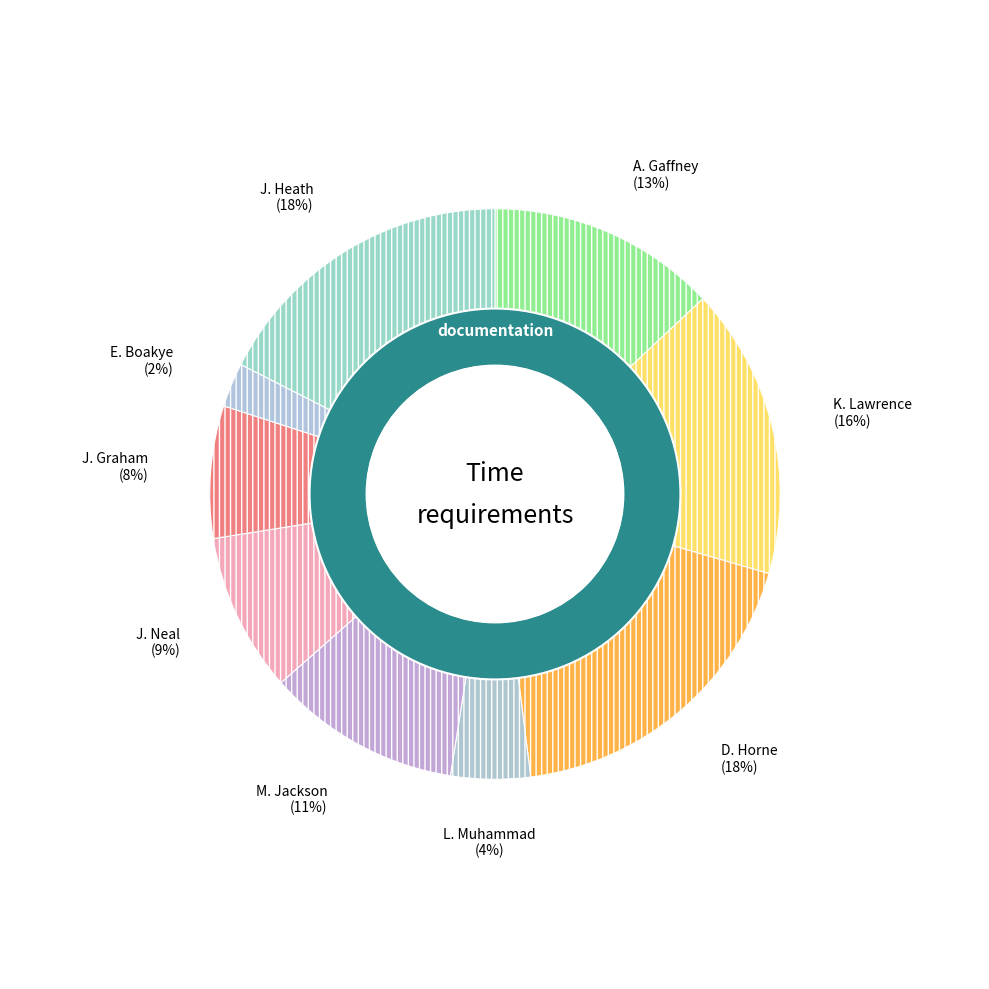

How many slices are in this pie chart?

9